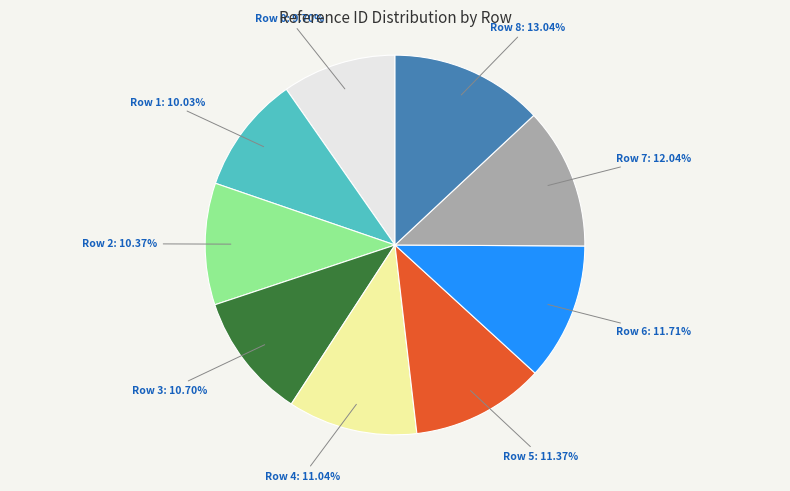

Approximately how many times larger is the value at Row 1 compared to Row 4?

0.9